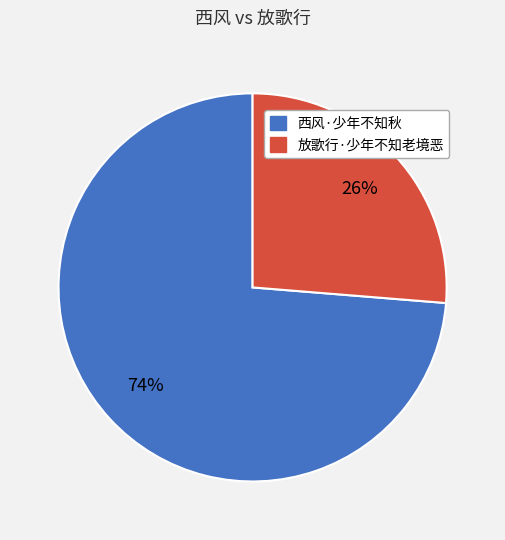

Is the sum of 西风·少年不知秋 and 放歌行·少年不知老境恶 greater than half?

Yes